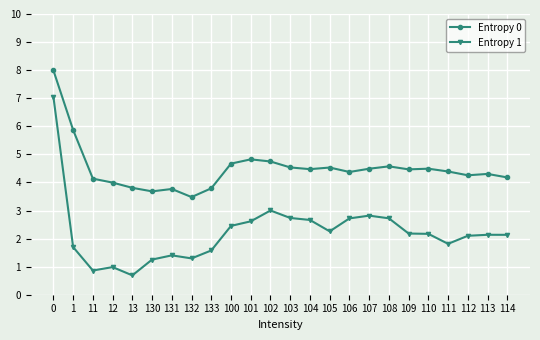

What is the difference between the maximum and minimum values in the Entropy 0 series?

4.5